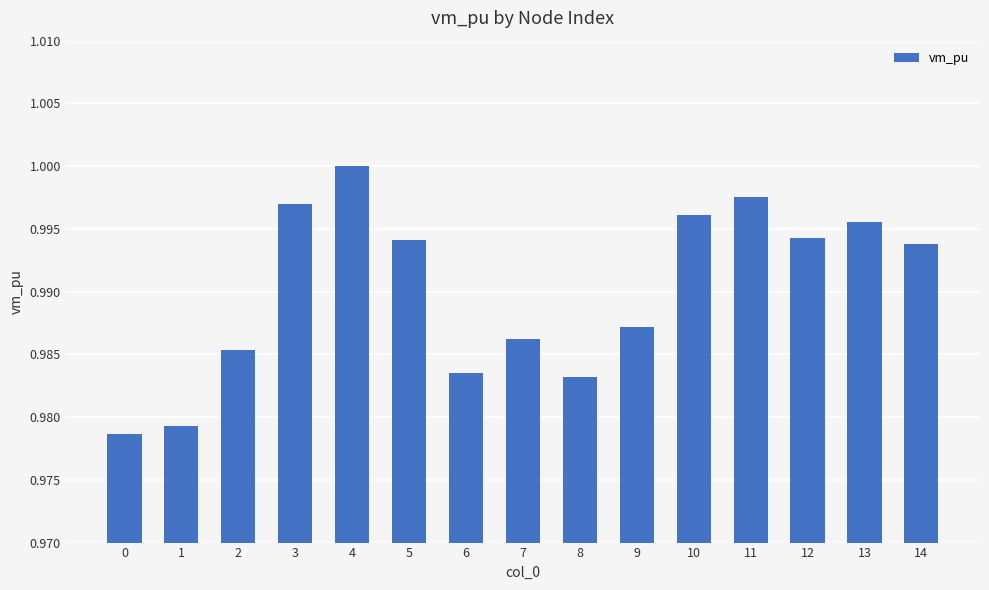

Which label corresponds to the largest value in the chart?

4